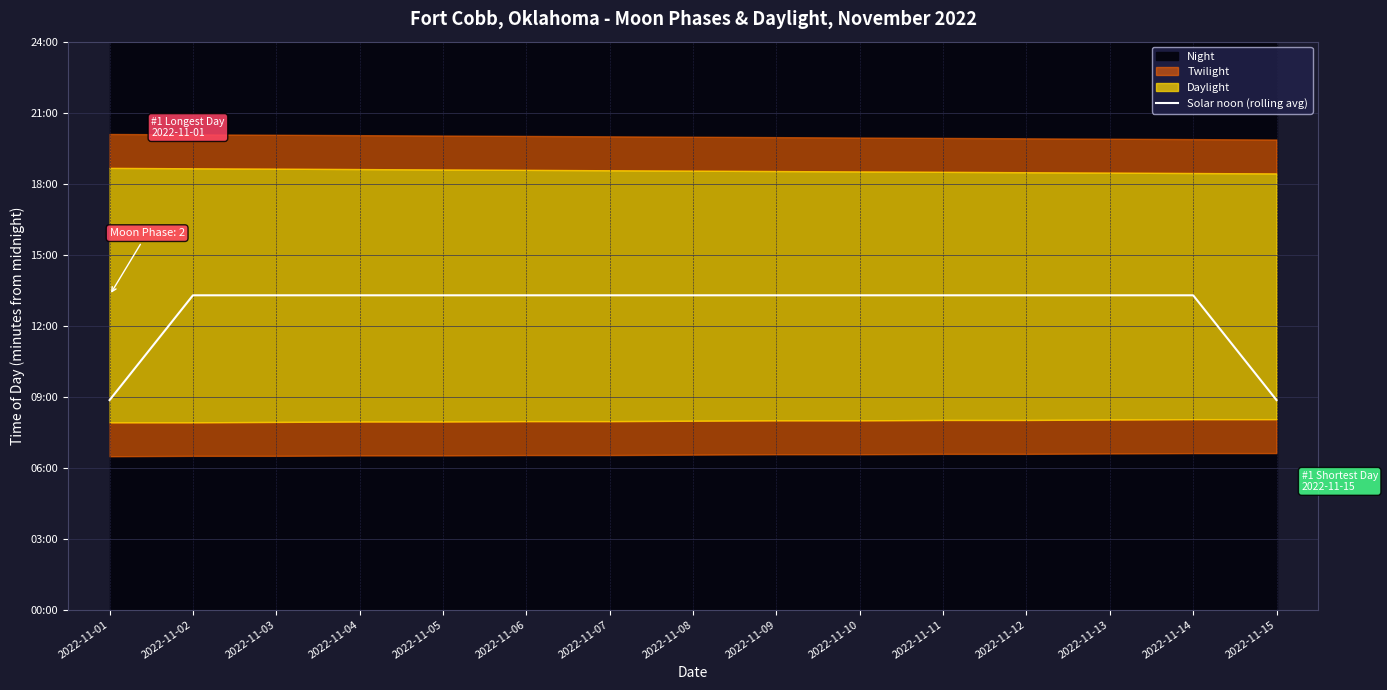

List the labels in order of value, smallest first.

2022-11-01, 2022-11-15, 2022-11-02, 2022-11-03, 2022-11-04, 2022-11-05, 2022-11-06, 2022-11-07, 2022-11-08, 2022-11-09, 2022-11-10, 2022-11-11, 2022-11-12, 2022-11-13, 2022-11-14